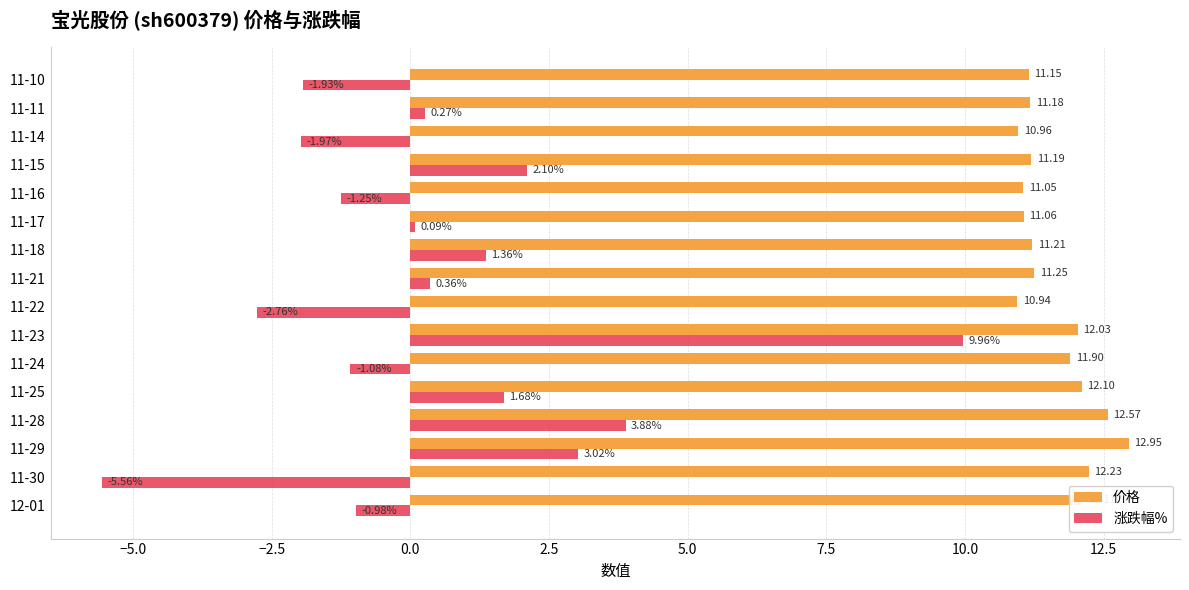

At 11-11, list the series in order from largest to smallest.

价格, 涨跌幅%